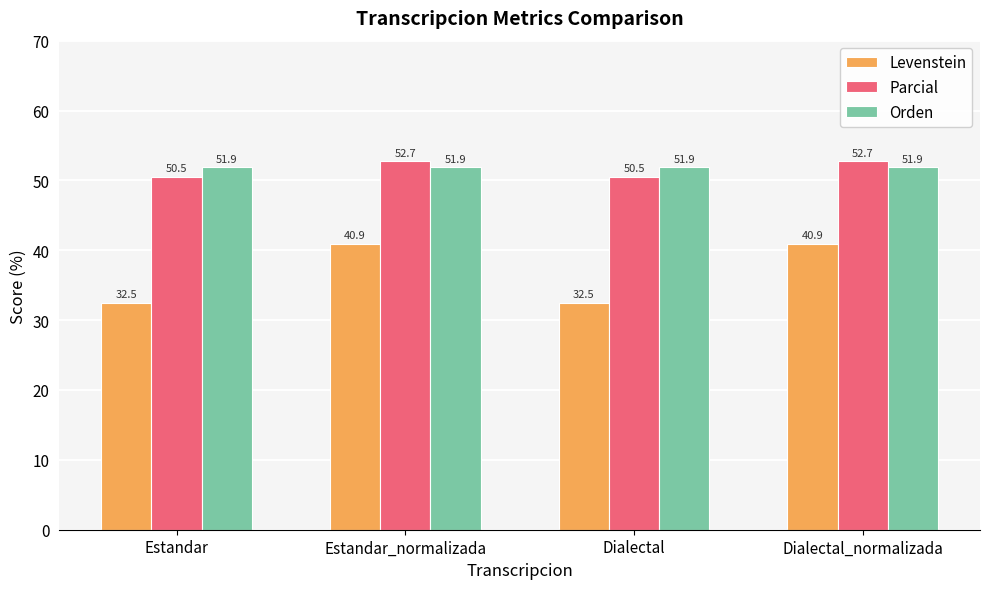

Is the value of Orden at Dialectal_normalizada greater than the value of Parcial at Dialectal_normalizada?

No